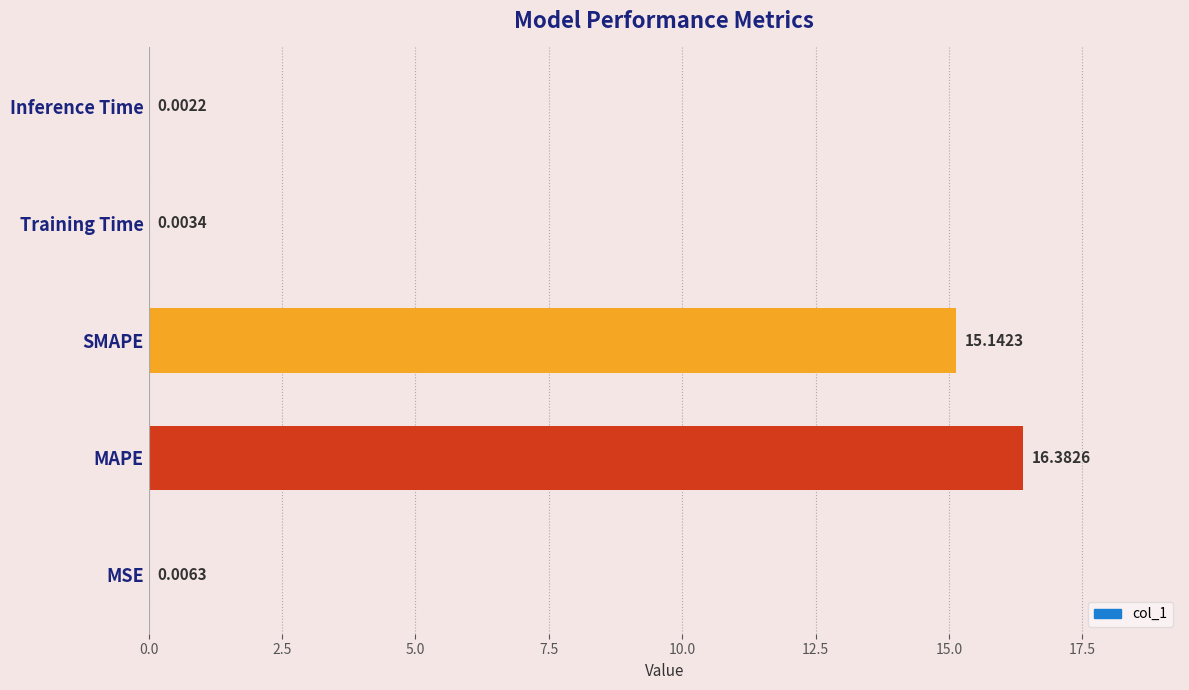

At which category does the chart reach its peak across all series?

MAPE